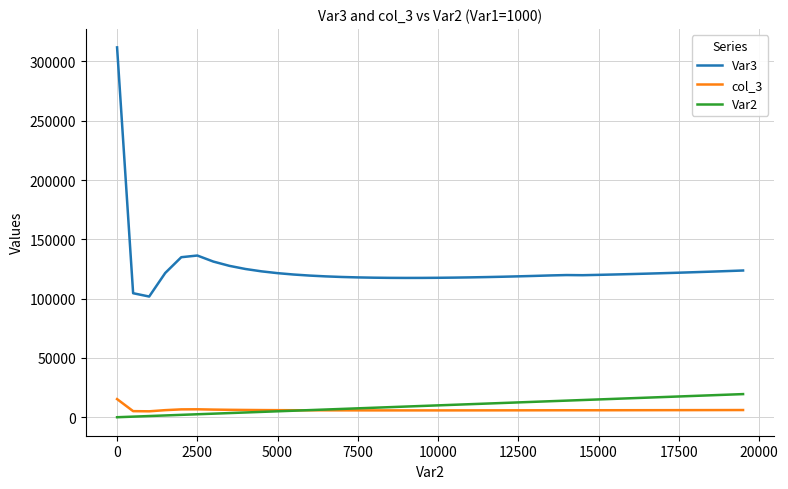

Which series has the largest total across all categories?

Var3